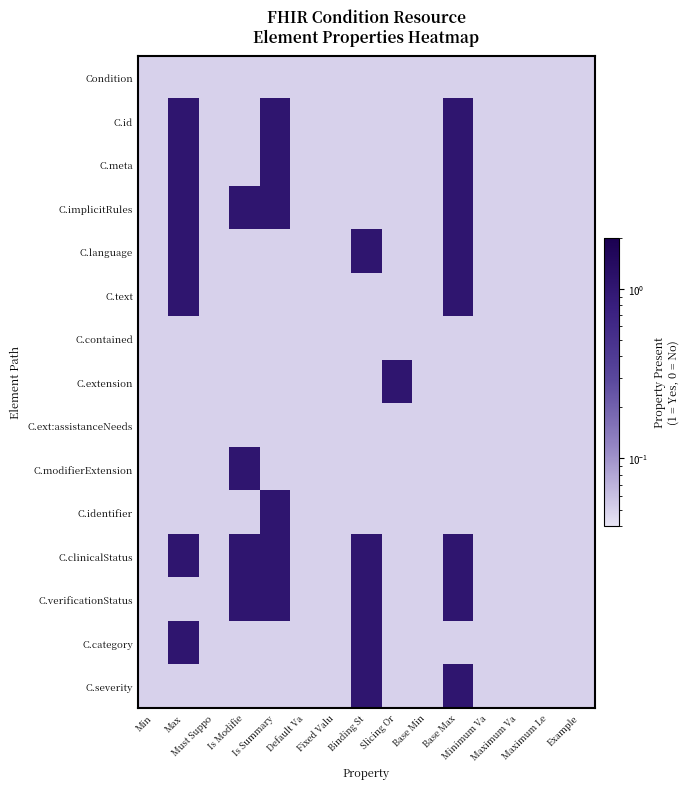

What is the greatest value displayed?

1.1